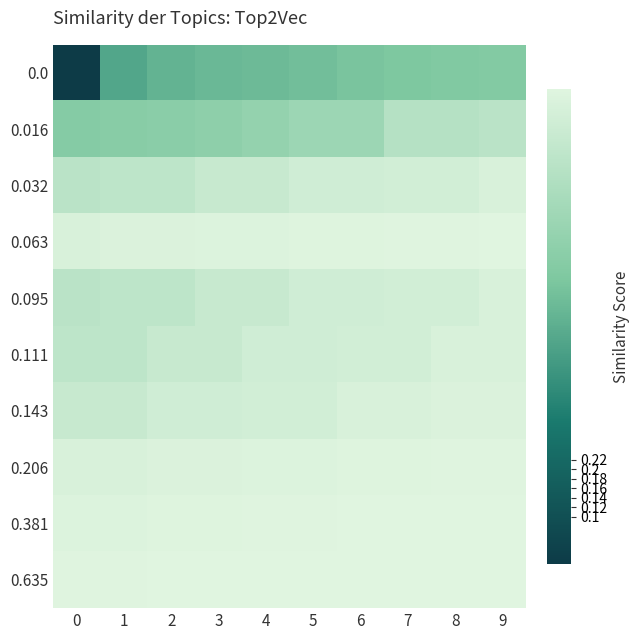

Reading right to left, transcribe all the data shown in this chart.

0.0: 9=0.6	8=0.6	7=0.6	6=0.6	5=0.6	4=0.5	3=0.5	2=0.5	1=0.5	0=0.0
0.016: 9=0.8	8=0.8	7=0.8	6=0.7	5=0.7	4=0.7	3=0.7	2=0.6	1=0.6	0=0.6
0.032: 9=1.0	8=0.9	7=0.9	6=0.9	5=0.9	4=0.9	3=0.9	2=0.9	1=0.9	0=0.8
0.063: 9=1.0	8=1.0	7=1.0	6=1.0	5=1.0	4=1.0	3=1.0	2=1.0	1=1.0	0=1.0
0.095: 9=1.0	8=0.9	7=0.9	6=0.9	5=0.9	4=0.9	3=0.9	2=0.9	1=0.9	0=0.8
0.111: 9=1.0	8=1.0	7=0.9	6=0.9	5=0.9	4=0.9	3=0.9	2=0.9	1=0.9	0=0.9
0.143: 9=1.0	8=1.0	7=1.0	6=1.0	5=0.9	4=0.9	3=0.9	2=0.9	1=0.9	0=0.9
0.206: 9=1.0	8=1.0	7=1.0	6=1.0	5=1.0	4=1.0	3=1.0	2=1.0	1=1.0	0=1.0
0.381: 9=1.0	8=1.0	7=1.0	6=1.0	5=1.0	4=1.0	3=1.0	2=1.0	1=1.0	0=1.0
0.635: 9=1.0	8=1.0	7=1.0	6=1.0	5=1.0	4=1.0	3=1.0	2=1.0	1=1.0	0=1.0